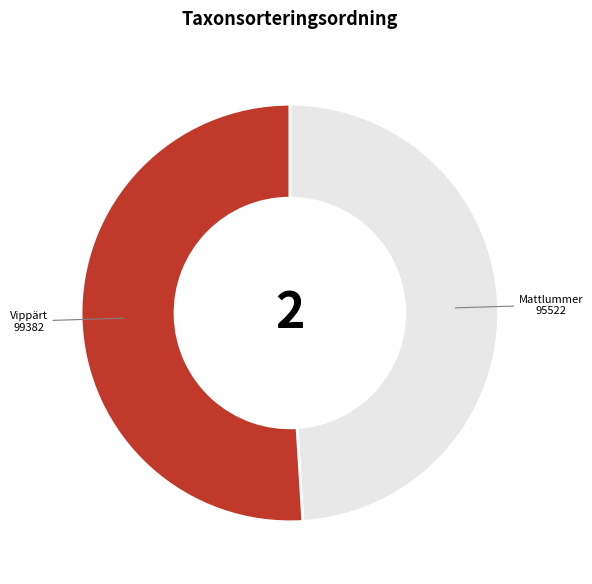

Is there a majority slice in this chart?

Yes